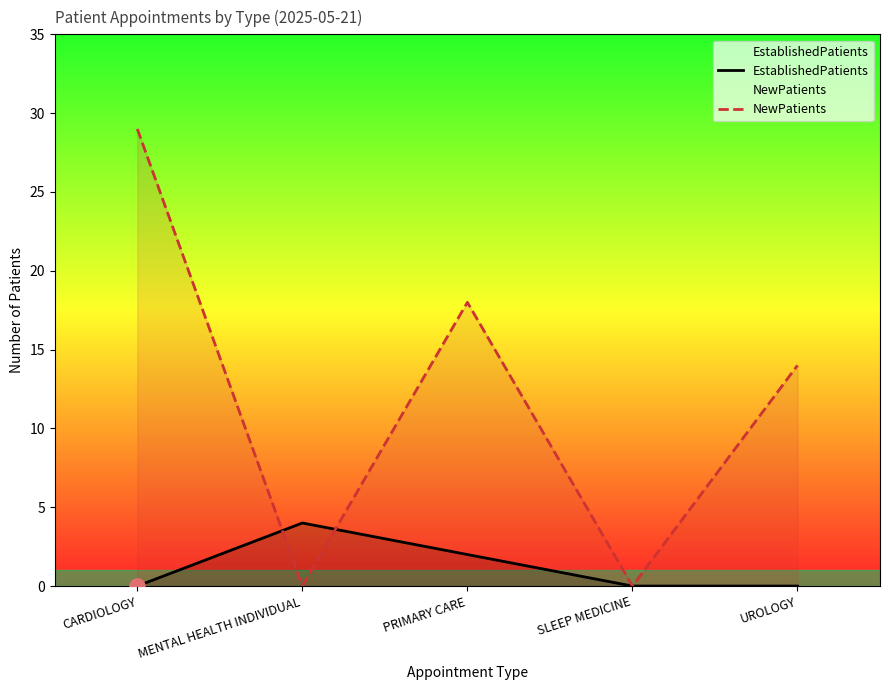

Which series has the largest total across all categories?

NewPatients